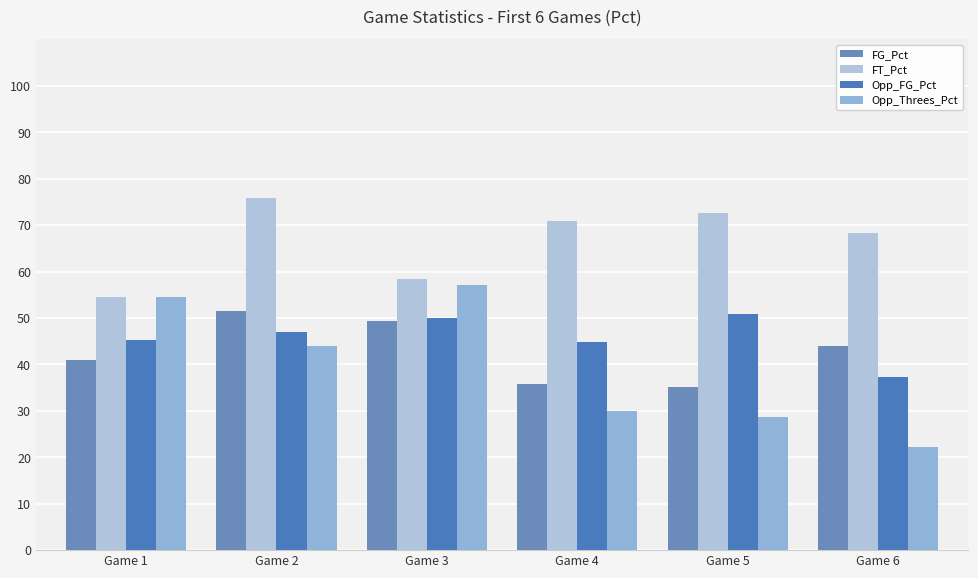

At which label does FT_Pct reach its minimum?

Game 1